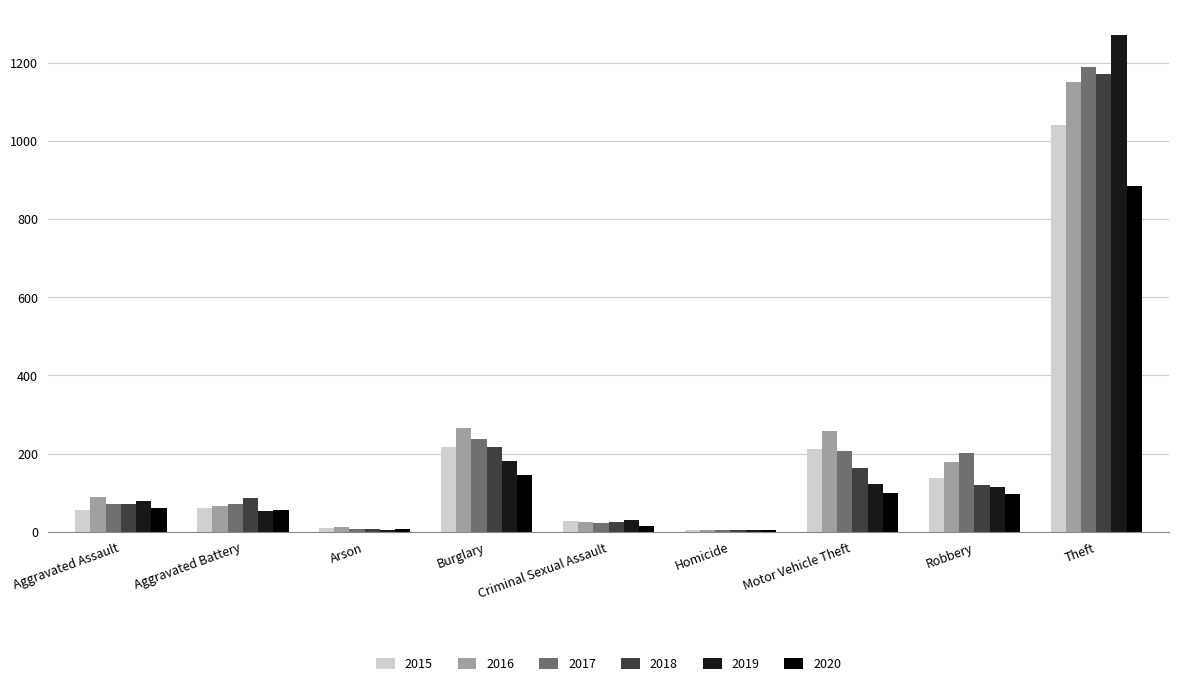

Does the chart contain stacked bars?

No